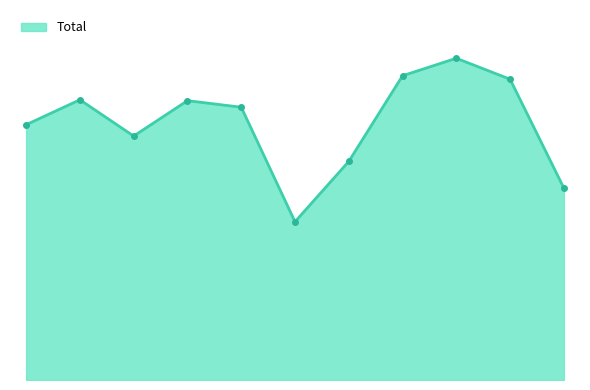

Does the chart display data point markers on the line(s)?

No